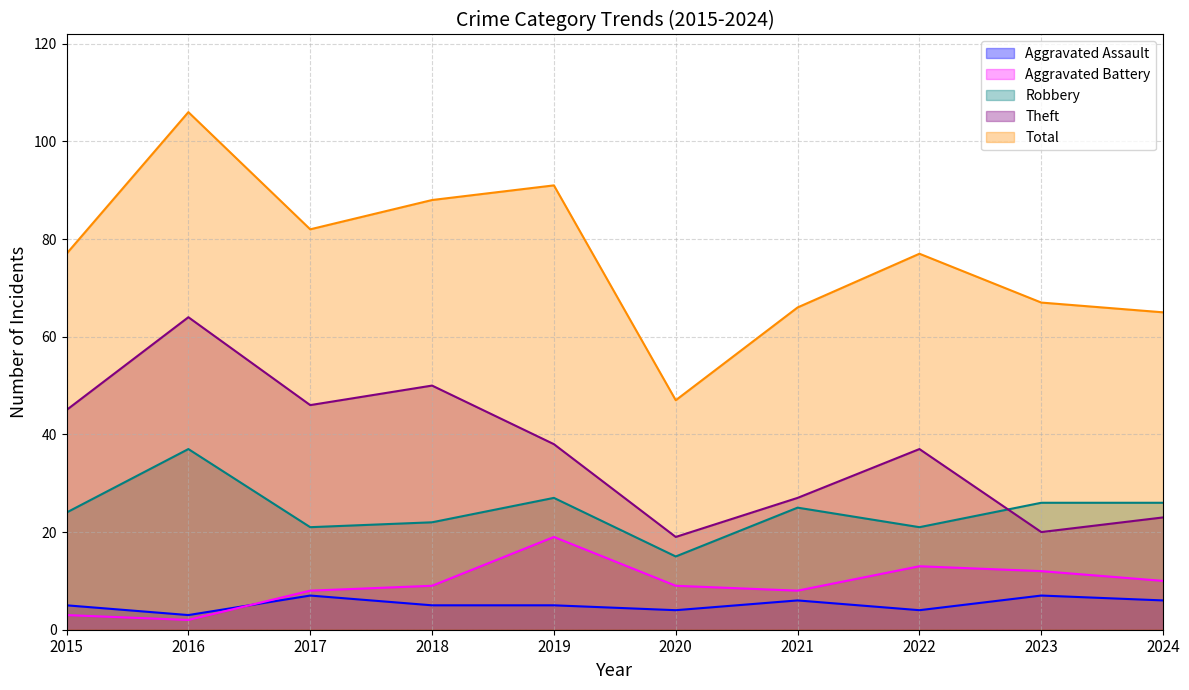

Rank the series by their maximum value, from highest to lowest.

Total, Theft, Robbery, Aggravated Battery, Aggravated Assault